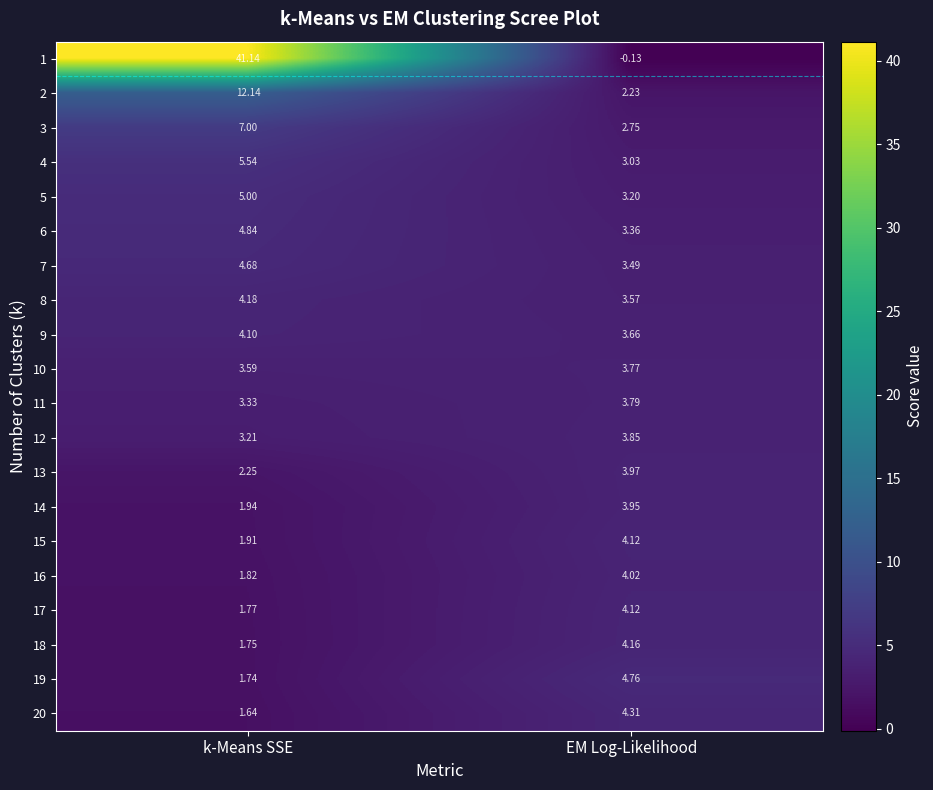

List the labels in order of 14 value, largest first.

EM Log-Likelihood, k-Means SSE